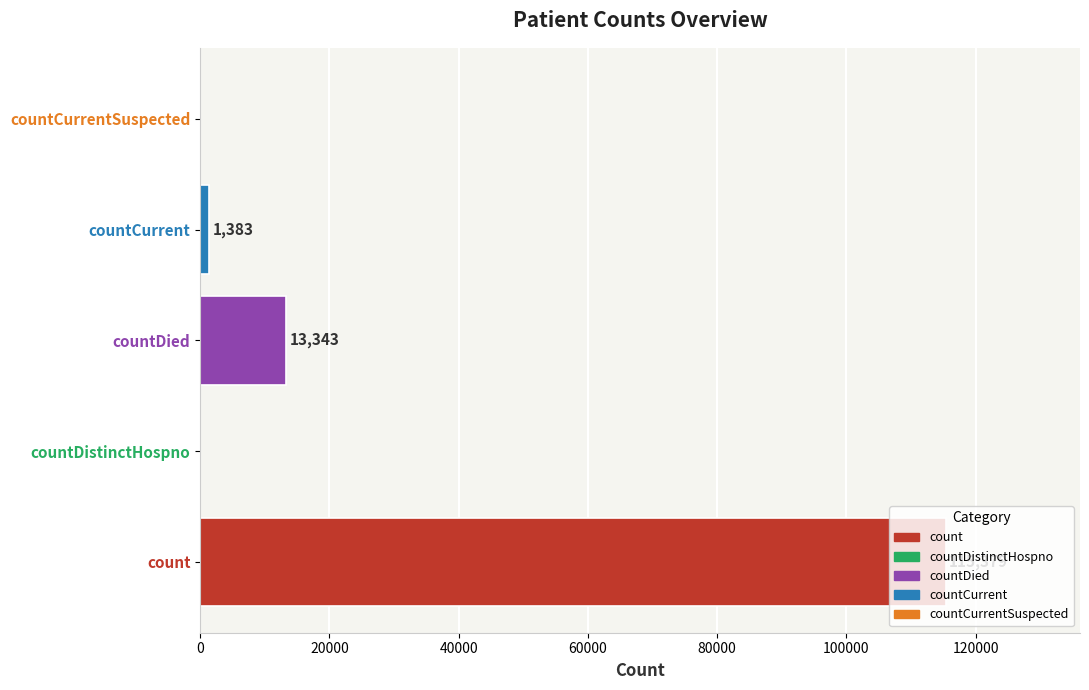

What value does the data have at countDied?

13343